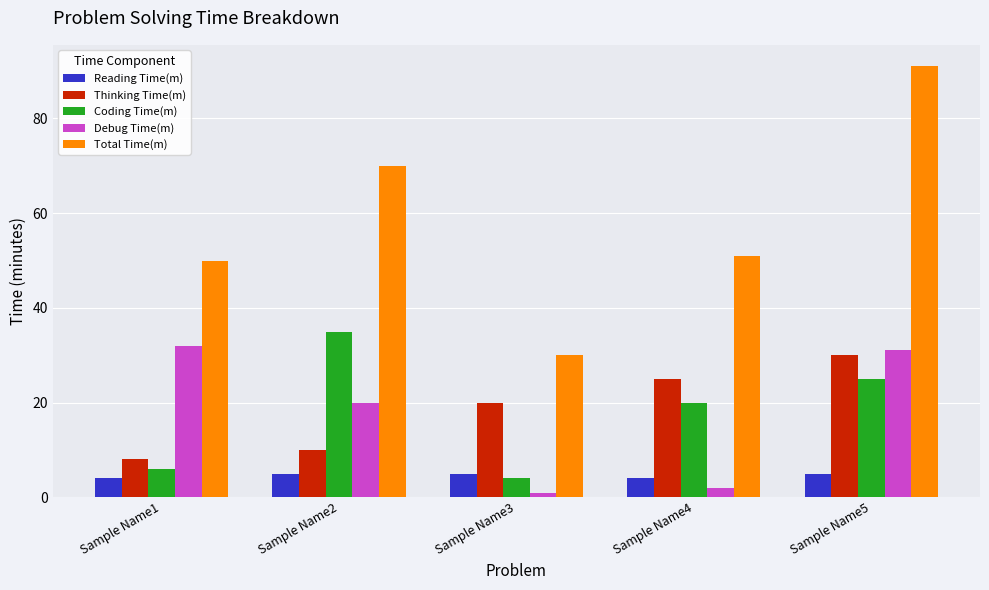

What is the average value of the Coding Time(m) series?

18